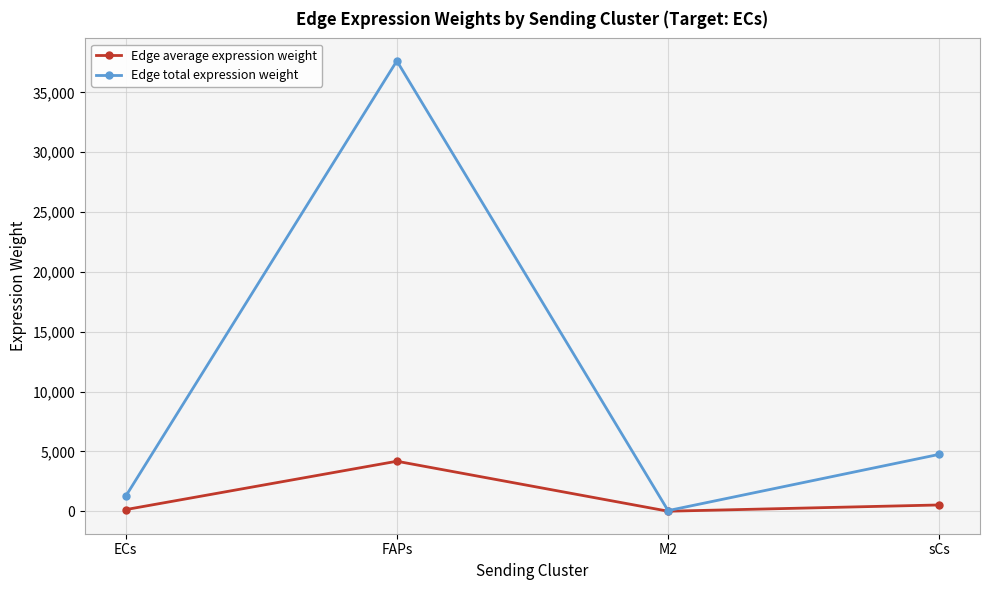

What position from the left is FAPs?

2